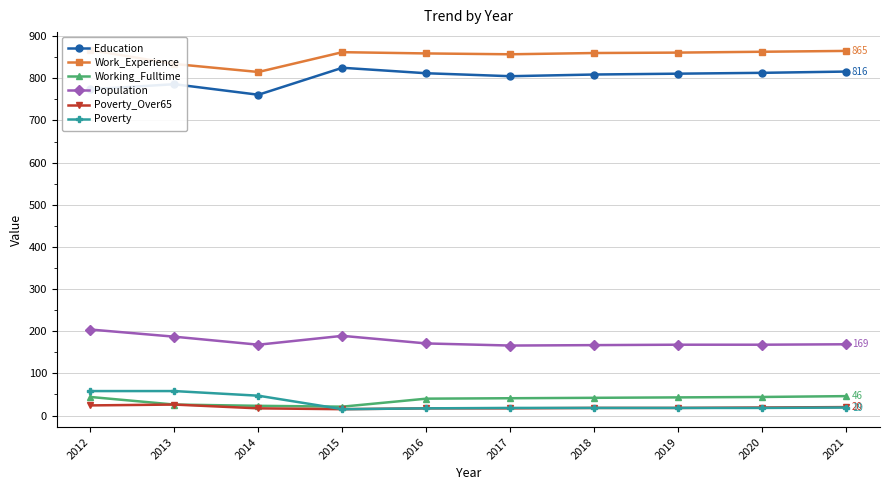

Reading left to right, what are all the values shown in this chart?

Education: 774	786	761	825	812	805	809	811	813	816
Work_Experience: 867	834	815	862	859	857	860	861	863	865
Working_Fulltime: 44	26	23	21	40	41	42	43	44	46
Population: 204	187	168	189	171	166	167	168	168	169
Poverty_Over65: 24	26	17	15	17	17	18	18	19	20
Poverty: 58	58	47	15	17	18	18	18	18	19